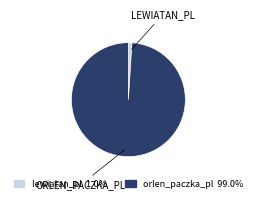

Is it true that orlen_paczka_pl is 89% of the pie?

False